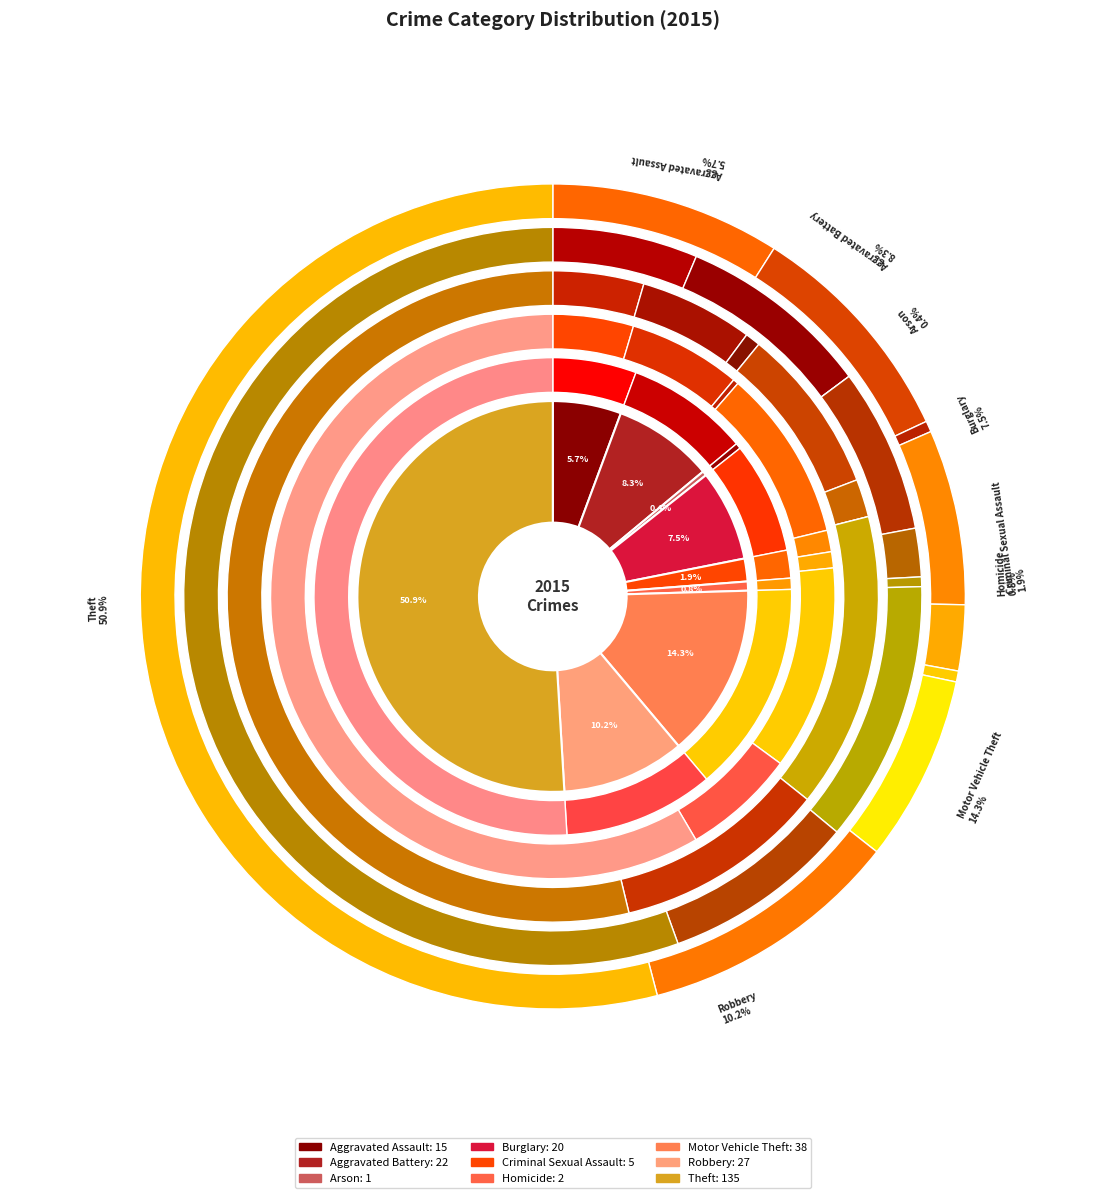

What is the majority slice?

Theft